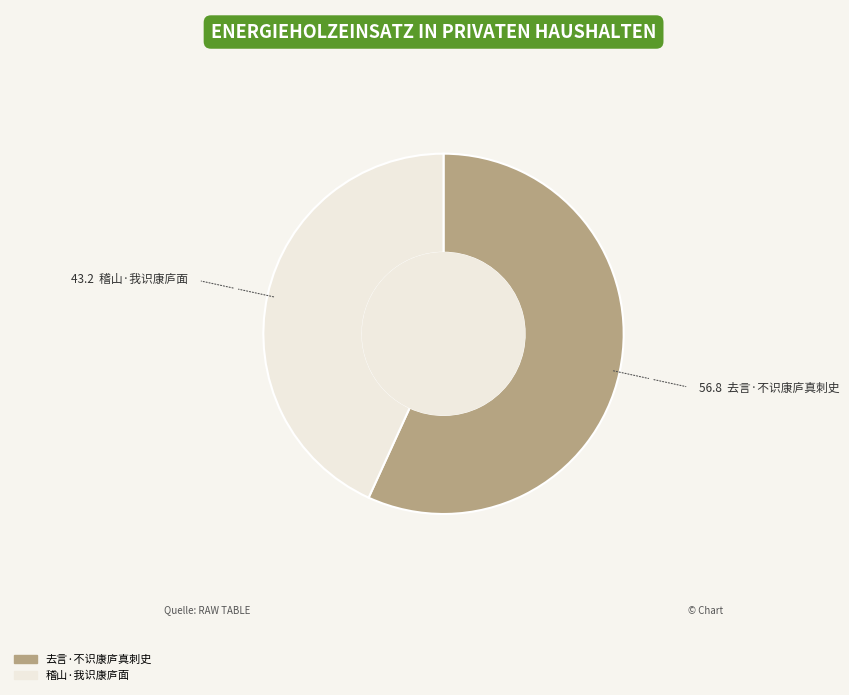

Is there a majority slice in this chart?

Yes